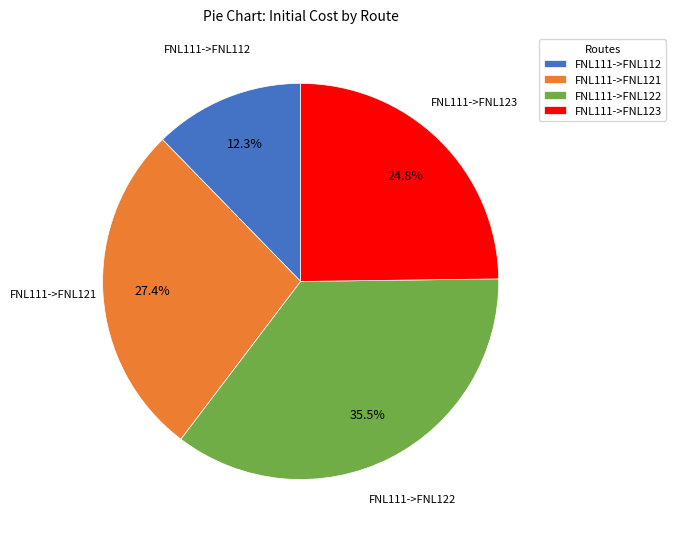

Is there a majority slice in this chart?

No